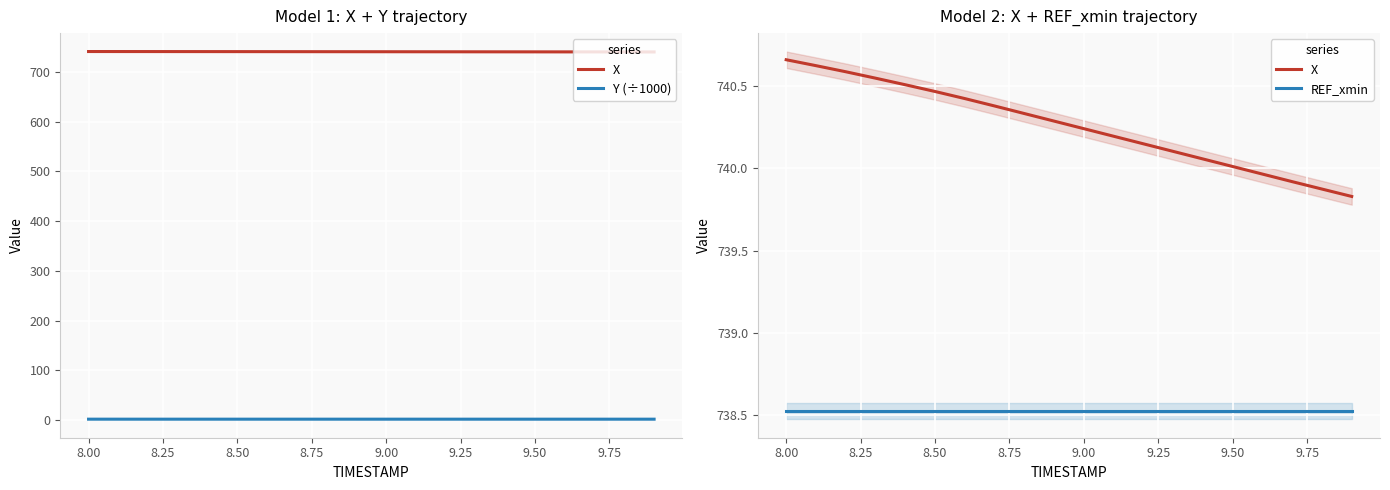

Which series has the widest spread of values?

X